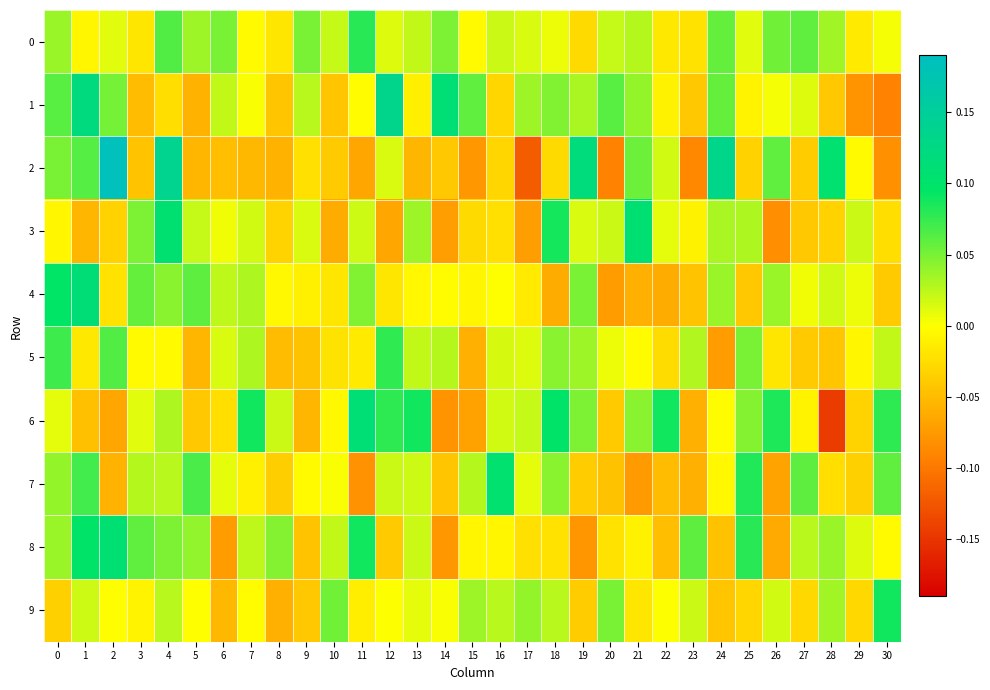

Reading left to right, list all the values displayed in this chart.

0: 0=0.0	1=-0.0	2=0.0	3=-0.0	4=0.1	5=0.0	6=0.0	7=-0.0	8=-0.0	9=0.1	10=0.0	11=0.1	12=0.0	13=0.0	14=0.0	15=-0.0	16=0.0	17=0.0	18=0.0	19=-0.0	20=0.0	21=0.0	22=-0.0	23=-0.0	24=0.1	25=0.0	26=0.1	27=0.1	28=0.0	29=-0.0	30=0.0
1: 0=0.1	1=0.1	2=0.1	3=-0.0	4=-0.0	5=-0.1	6=0.0	7=0.0	8=-0.0	9=0.0	10=-0.0	11=-0.0	12=0.1	13=-0.0	14=0.1	15=0.1	16=-0.0	17=0.0	18=0.0	19=0.0	20=0.1	21=0.0	22=-0.0	23=-0.0	24=0.1	25=-0.0	26=0.0	27=0.0	28=-0.0	29=-0.1	30=-0.1
2: 0=0.0	1=0.1	2=0.2	3=-0.0	4=0.1	5=-0.1	6=-0.0	7=-0.1	8=-0.1	9=-0.0	10=-0.0	11=-0.1	12=0.0	13=-0.1	14=-0.0	15=-0.1	16=-0.0	17=-0.1	18=-0.0	19=0.1	20=-0.1	21=0.1	22=0.0	23=-0.1	24=0.1	25=-0.0	26=0.1	27=-0.0	28=0.1	29=-0.0	30=-0.1
3: 0=-0.0	1=-0.1	2=-0.0	3=0.0	4=0.1	5=0.0	6=0.0	7=0.0	8=-0.0	9=0.0	10=-0.1	11=0.0	12=-0.1	13=0.0	14=-0.1	15=-0.0	16=-0.0	17=-0.1	18=0.1	19=0.0	20=0.0	21=0.1	22=0.0	23=-0.0	24=0.0	25=0.0	26=-0.1	27=-0.0	28=-0.0	29=0.0	30=-0.0
4: 0=0.1	1=0.1	2=-0.0	3=0.1	4=0.0	5=0.1	6=0.0	7=0.0	8=-0.0	9=-0.0	10=-0.0	11=0.0	12=-0.0	13=-0.0	14=-0.0	15=-0.0	16=-0.0	17=-0.0	18=-0.1	19=0.0	20=-0.1	21=-0.1	22=-0.1	23=-0.0	24=0.0	25=-0.0	26=0.0	27=0.0	28=0.0	29=0.0	30=-0.0
5: 0=0.1	1=-0.0	2=0.1	3=-0.0	4=-0.0	5=-0.1	6=0.0	7=0.0	8=-0.1	9=-0.0	10=-0.0	11=-0.0	12=0.1	13=0.0	14=0.0	15=-0.1	16=0.0	17=0.0	18=0.0	19=0.0	20=0.0	21=-0.0	22=-0.0	23=0.0	24=-0.1	25=0.1	26=-0.0	27=-0.0	28=-0.0	29=-0.0	30=0.0
6: 0=0.0	1=-0.0	2=-0.1	3=0.0	4=0.0	5=-0.0	6=-0.0	7=0.1	8=0.0	9=-0.1	10=-0.0	11=0.1	12=0.1	13=0.1	14=-0.1	15=-0.1	16=0.0	17=0.0	18=0.1	19=0.0	20=-0.0	21=0.0	22=0.1	23=-0.1	24=-0.0	25=0.0	26=0.1	27=-0.0	28=-0.1	29=-0.0	30=0.1
7: 0=0.0	1=0.1	2=-0.1	3=0.0	4=0.0	5=0.1	6=0.0	7=-0.0	8=-0.0	9=-0.0	10=0.0	11=-0.1	12=0.0	13=0.0	14=-0.0	15=0.0	16=0.1	17=0.0	18=0.0	19=-0.0	20=-0.0	21=-0.1	22=-0.1	23=-0.1	24=-0.0	25=0.1	26=-0.1	27=0.1	28=-0.0	29=-0.0	30=0.1
8: 0=0.0	1=0.1	2=0.1	3=0.1	4=0.0	5=0.0	6=-0.1	7=0.0	8=0.0	9=-0.0	10=0.0	11=0.1	12=-0.0	13=0.0	14=-0.1	15=-0.0	16=-0.0	17=-0.0	18=-0.0	19=-0.1	20=-0.0	21=-0.0	22=-0.0	23=0.1	24=-0.0	25=0.1	26=-0.1	27=0.0	28=0.0	29=0.0	30=-0.0
9: 0=-0.0	1=0.0	2=-0.0	3=-0.0	4=0.0	5=-0.0	6=-0.1	7=-0.0	8=-0.1	9=-0.0	10=0.1	11=-0.0	12=0.0	13=0.0	14=0.0	15=0.0	16=0.0	17=0.0	18=0.0	19=-0.0	20=0.0	21=-0.0	22=0.0	23=0.0	24=-0.0	25=-0.0	26=0.0	27=-0.0	28=0.0	29=-0.0	30=0.1